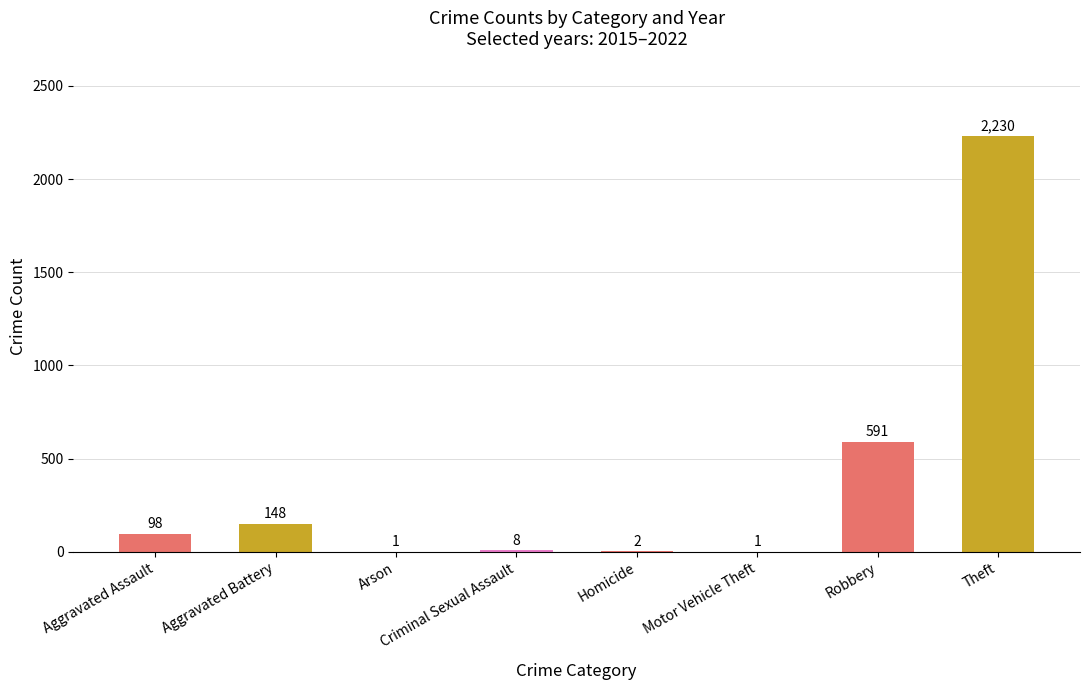

True or false: the data shows 59 at Aggravated Battery.

False